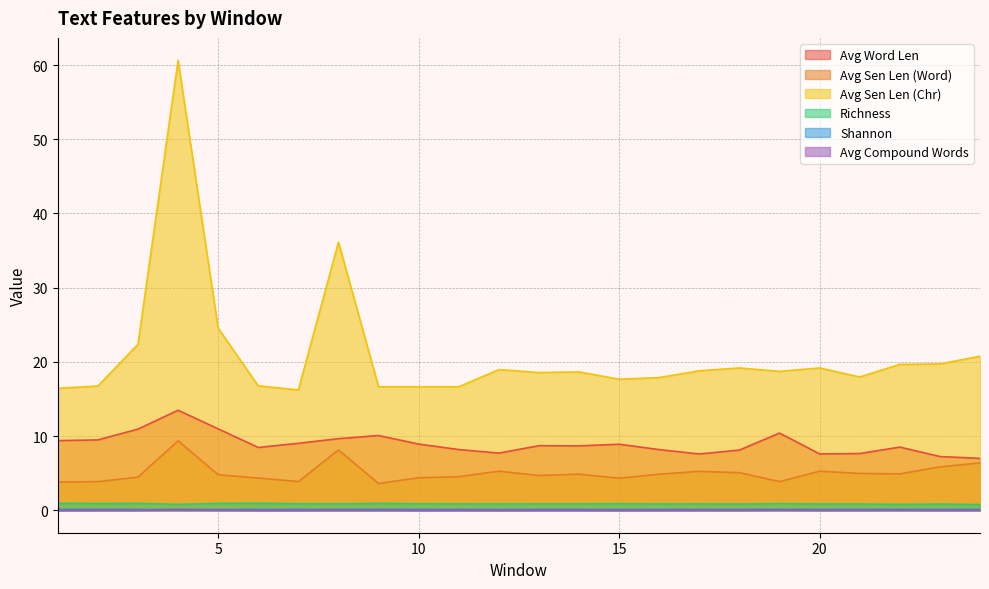

Which series has the widest spread of values?

Avg Sen Len (Chr)